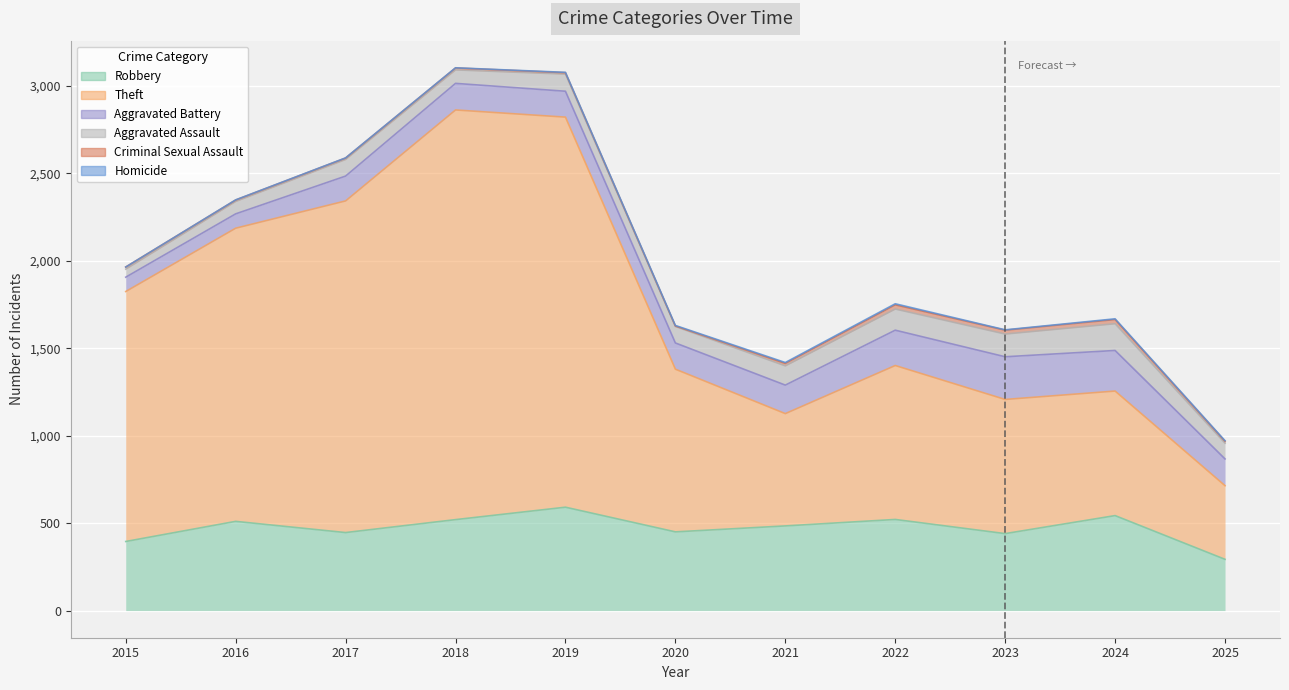

What is the difference between the Theft values at 2025 and 2019?

1809